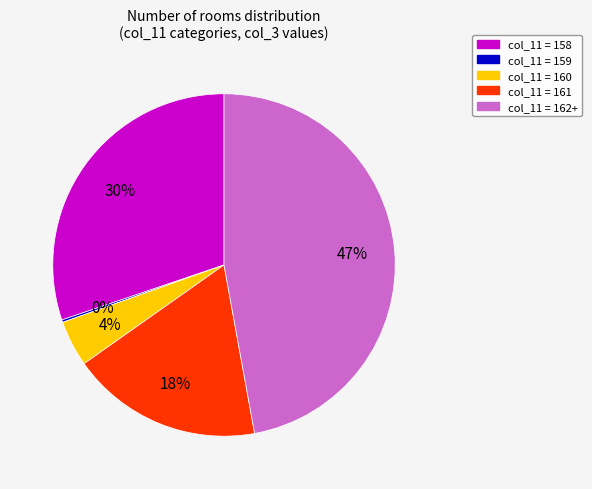

Is there a majority slice in this chart?

No